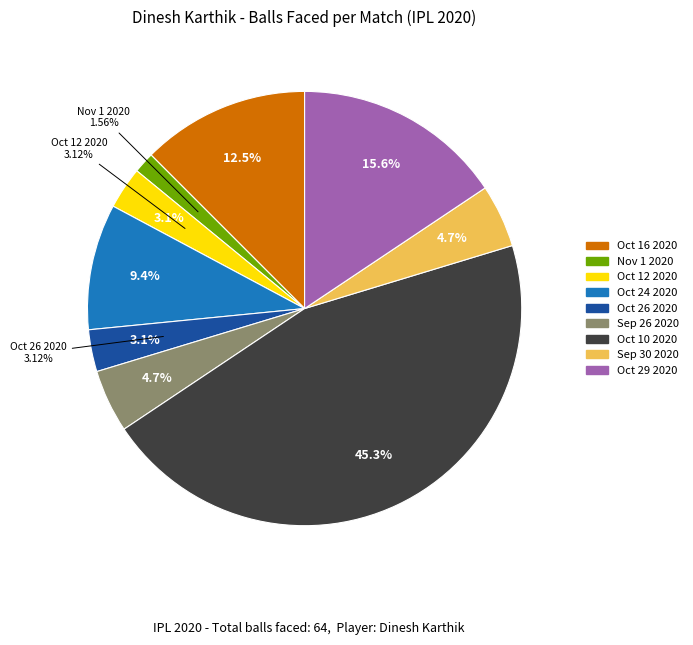

Rank the categories by value from highest to lowest.

Oct 10 2020, Oct 29 2020, Oct 16 2020, Oct 24 2020, Sep 26 2020, Sep 30 2020, Oct 12 2020, Oct 26 2020, Nov 1 2020